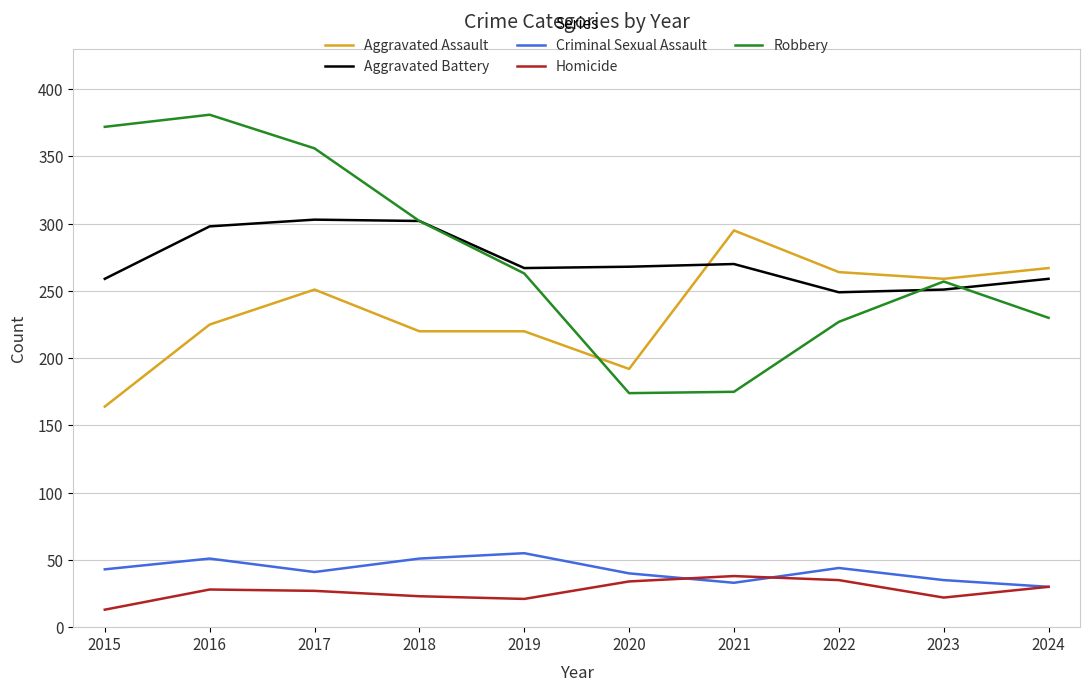

True or false: Aggravated Assault and Homicide intersect in this chart.

False